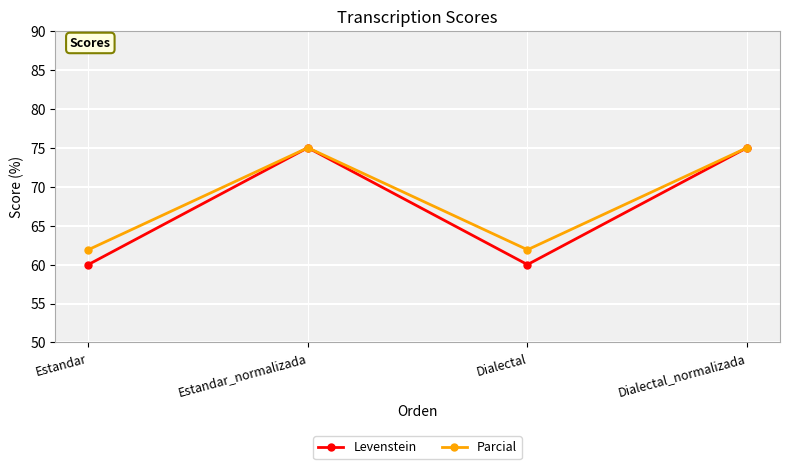

What is the minimum value shown in the chart?

60.0